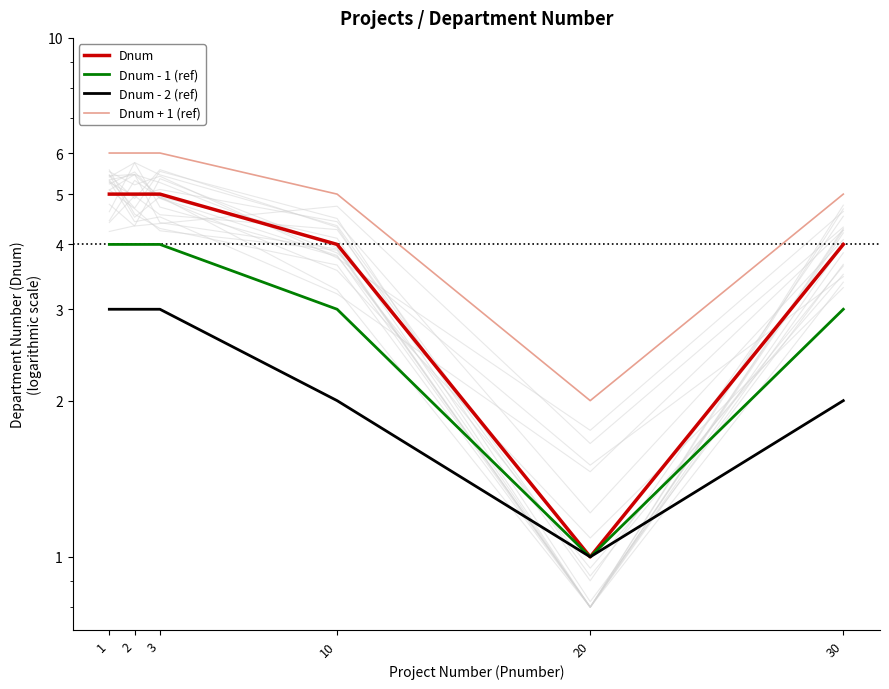

What is the difference between the maximum and minimum values in the Dnum series?

4